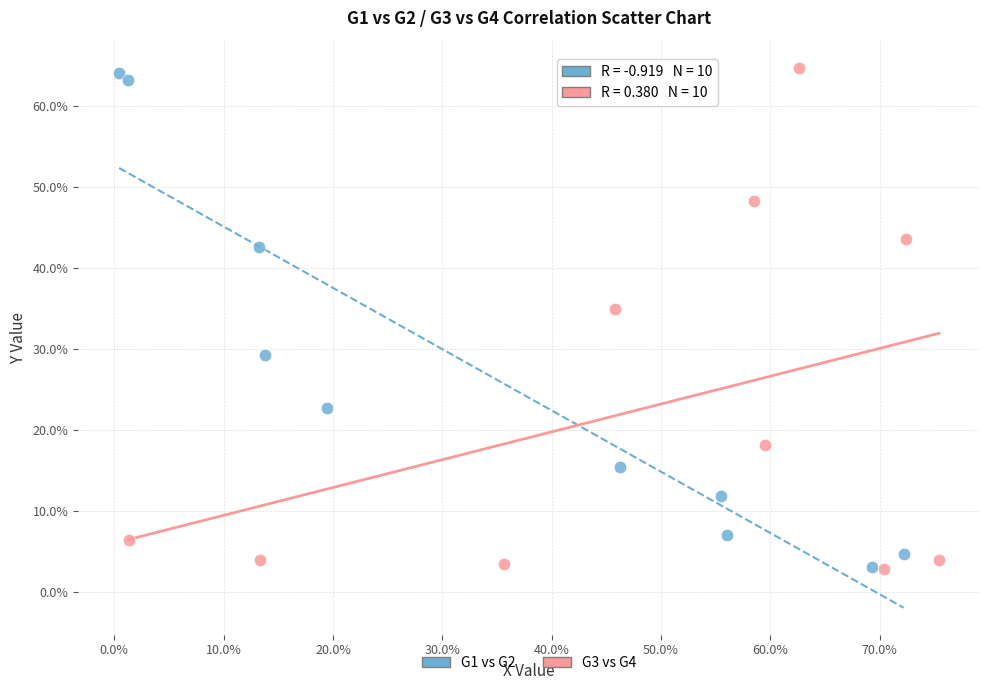

Which series reaches the maximum Y coordinate?

G3 vs G4